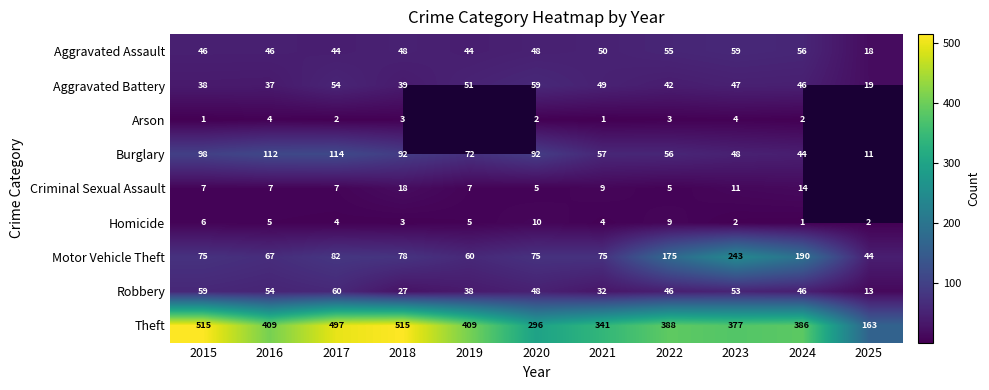

Where does the Homicide series first go above 4?

2015